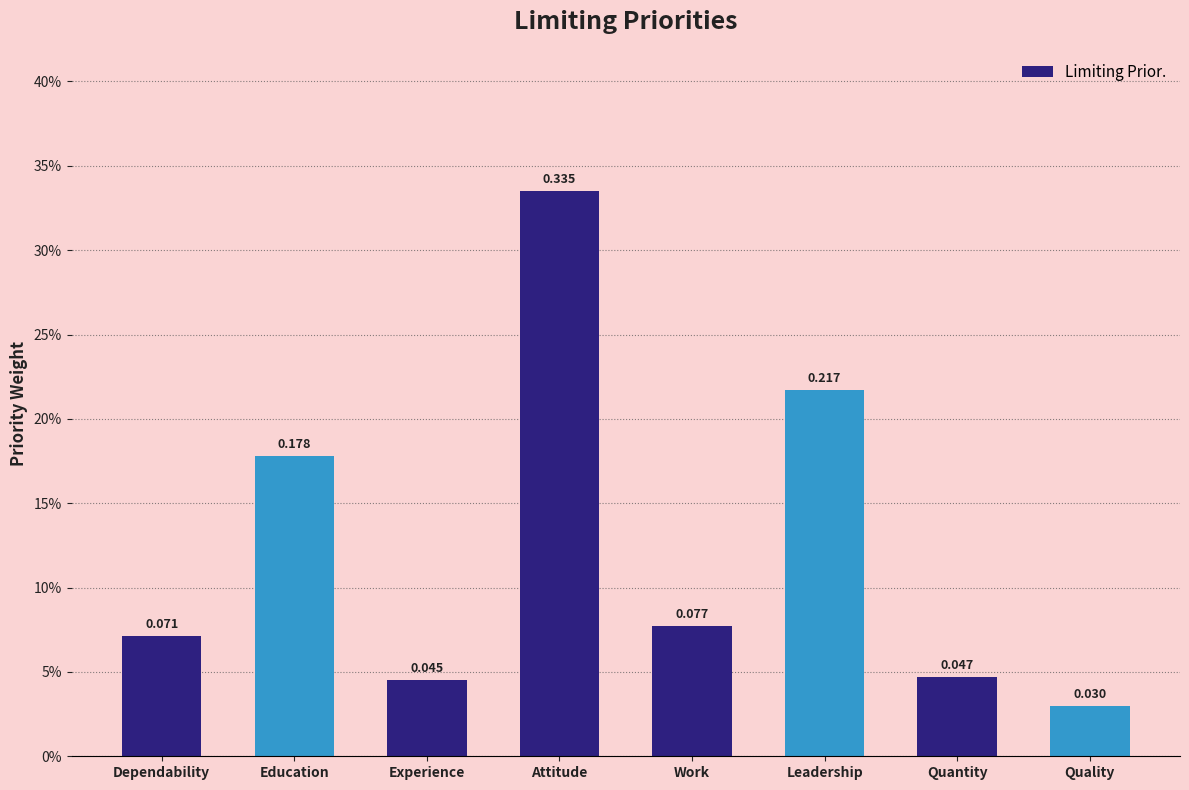

Rank the categories by value from highest to lowest.

Attitude, Leadership, Education, Work, Dependability, Quantity, Experience, Quality